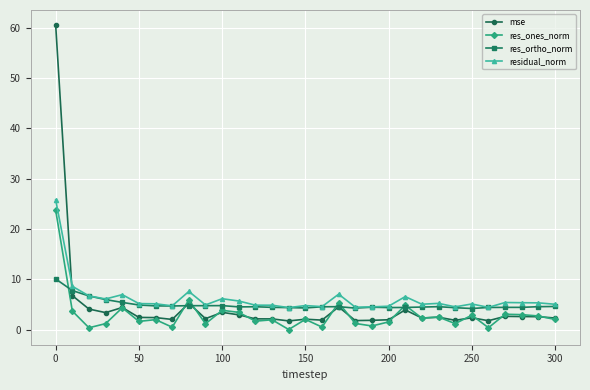

What are all the series names shown in the legend?

mse, res_ones_norm, res_ortho_norm, residual_norm